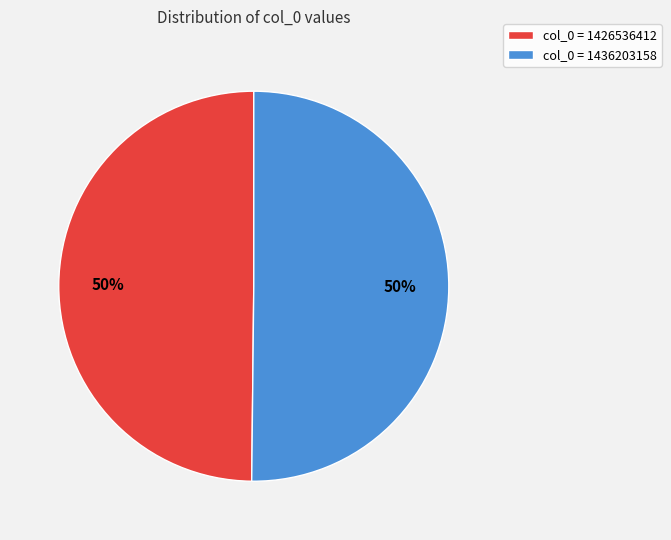

How many slices are in this pie chart?

2